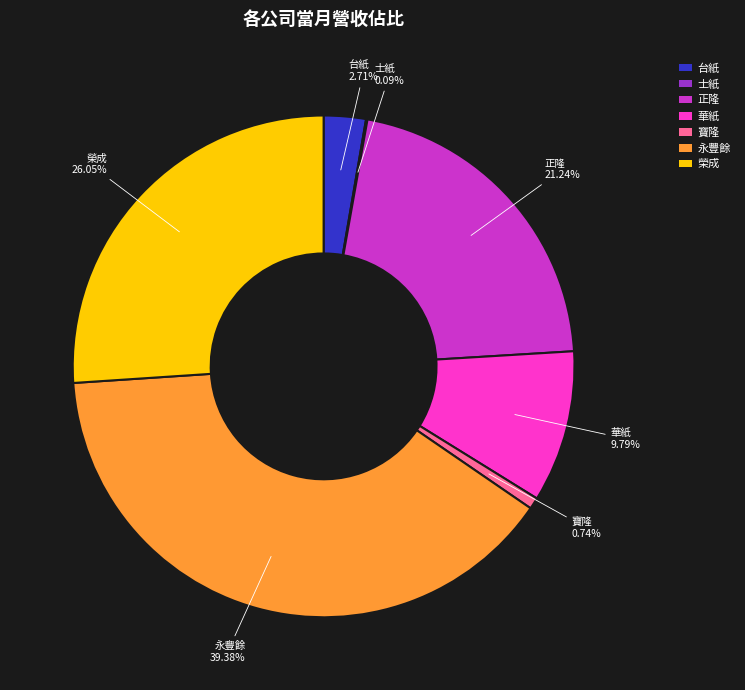

Is the sum of 寶隆 and 正隆 greater than half?

No